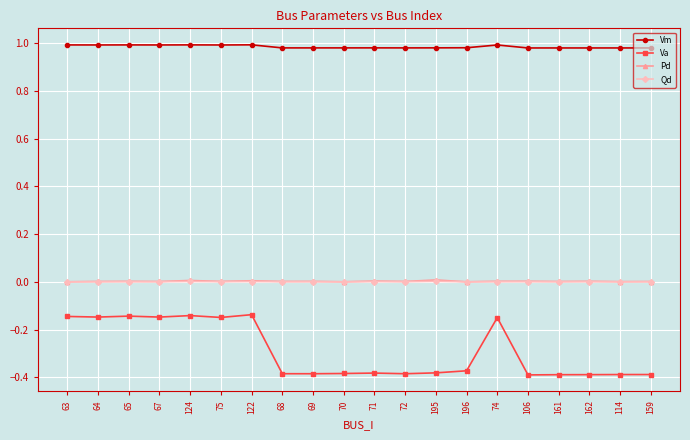

What is the difference between the highest and lowest values at 114?

1.4